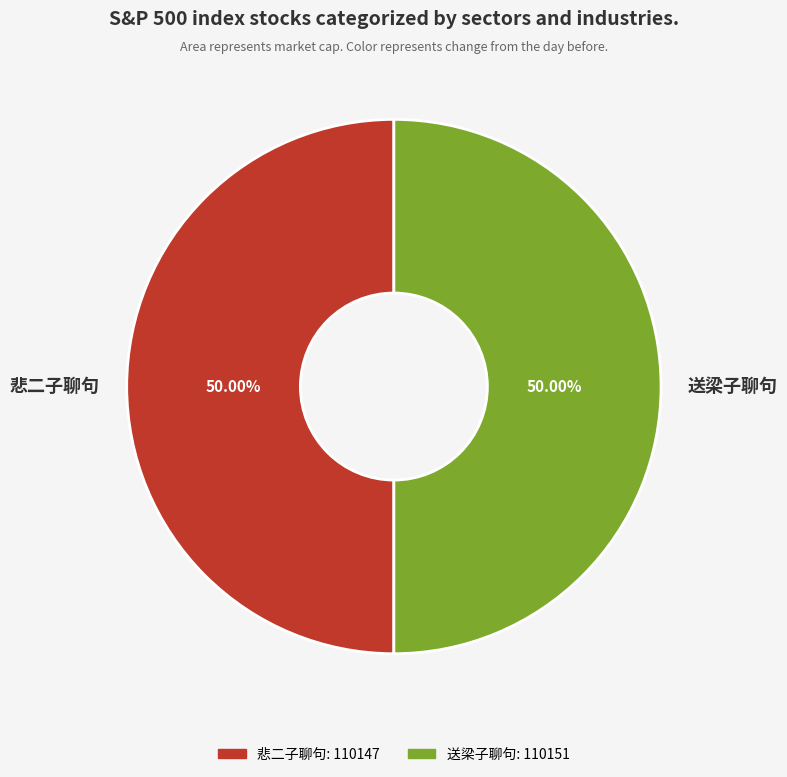

What is the ratio of the value at 送梁子聊句 to the value at 悲二子聊句?

1.0